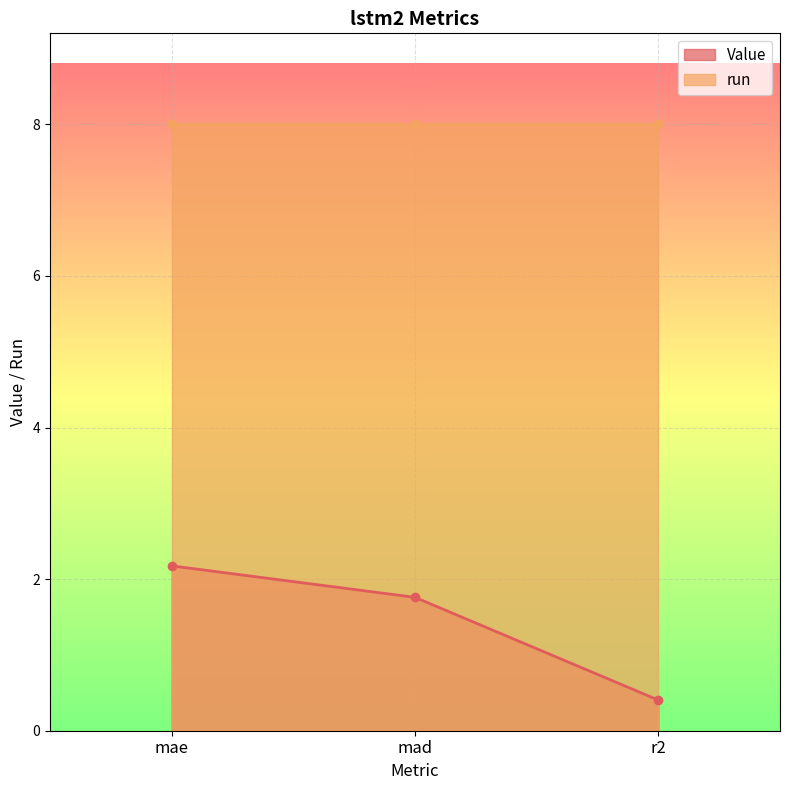

The value at mae is 3.9. True or false?

False